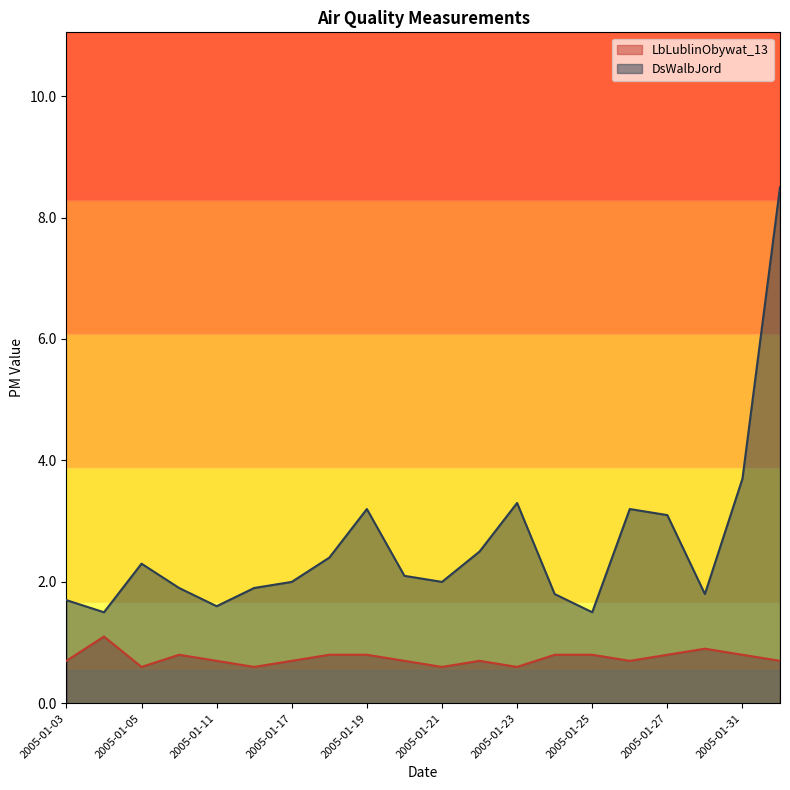

What is the smallest value displayed?

0.6